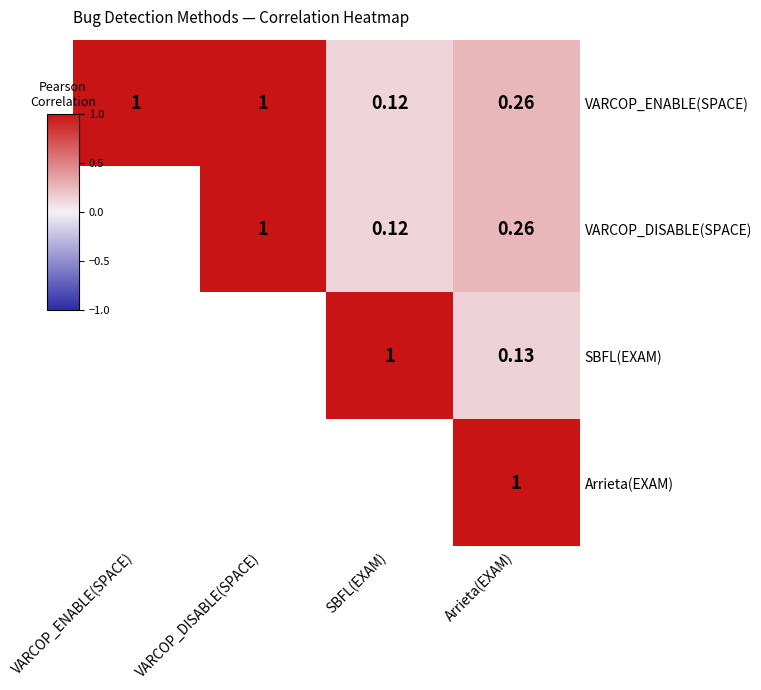

Is the value of SBFL(EXAM) at VARCOP_ENABLE(SPACE) greater than the value of VARCOP_DISABLE(SPACE) at SBFL(EXAM)?

No